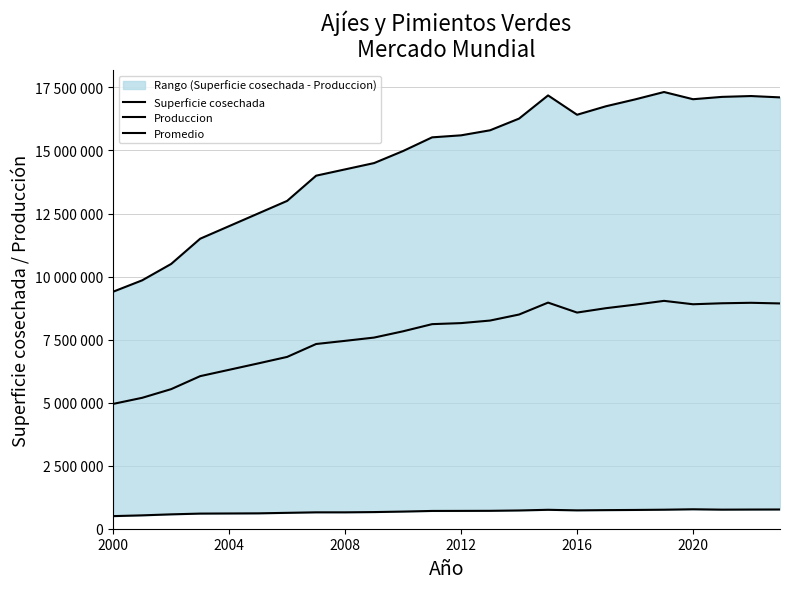

What is the difference between the maximum and minimum values in the Superficie cosechada series?

270725.0